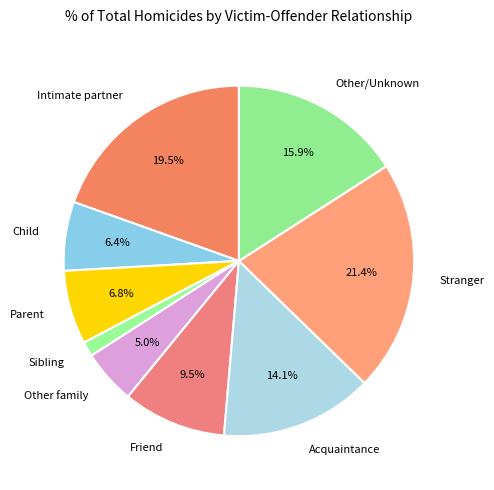

Is there any slice that represents more than half of the pie?

No